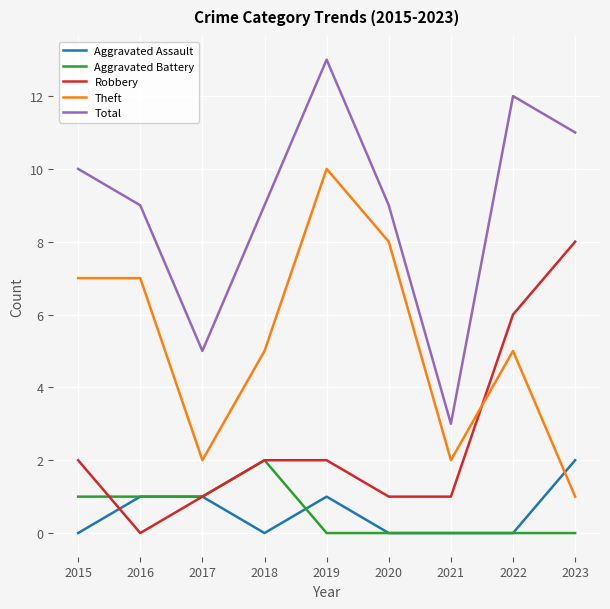

Between which two adjacent categories do Robbery and Aggravated Assault first intersect?

2015 and 2016